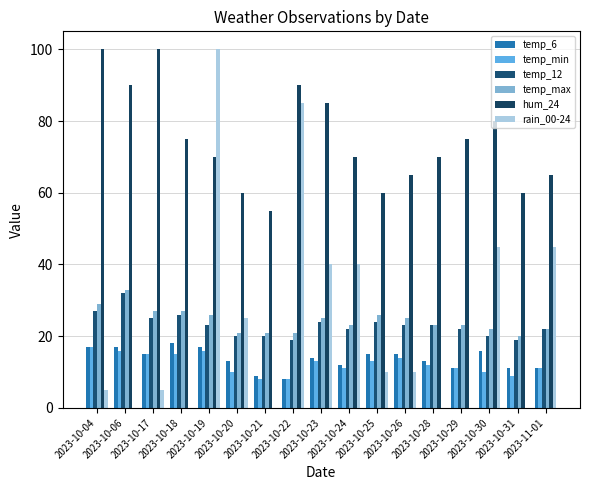

What is the greatest value displayed?

100